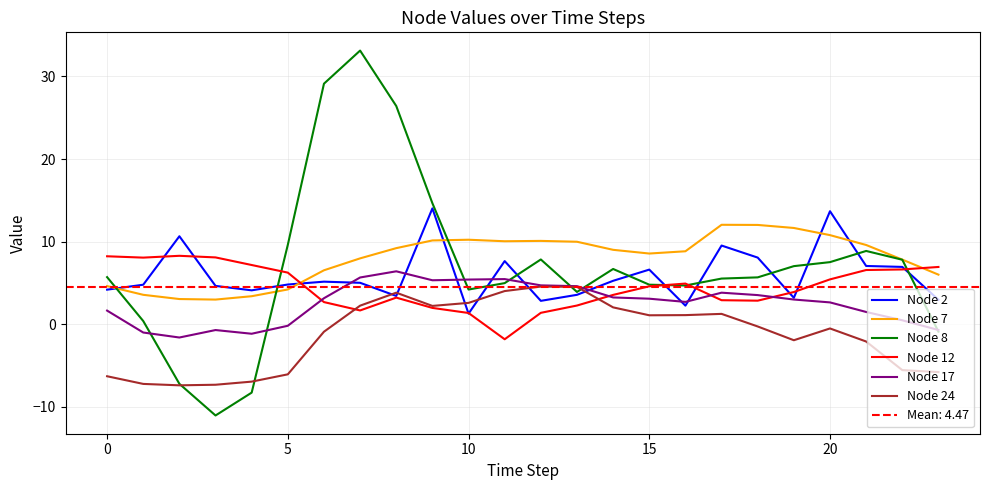

What is the lowest value of the Node 7 series?

3.0